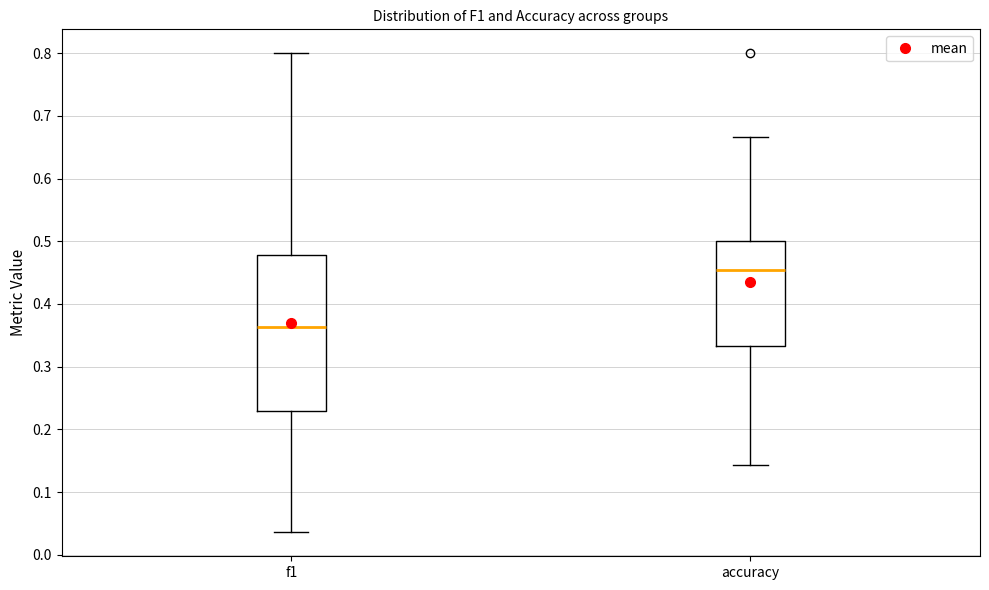

Where does the lower whisker of the box for f1 end on the y-axis? The values are not printed on the chart, so give them approximately, as read against the axis.

0.04